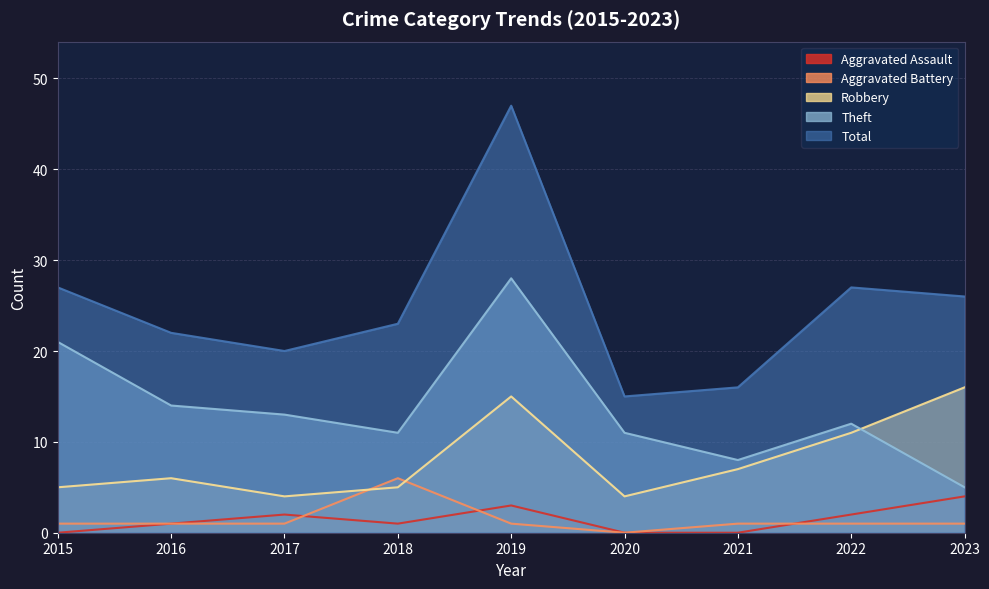

List the labels in order of Total value, smallest first.

2020, 2021, 2017, 2016, 2018, 2023, 2015, 2022, 2019